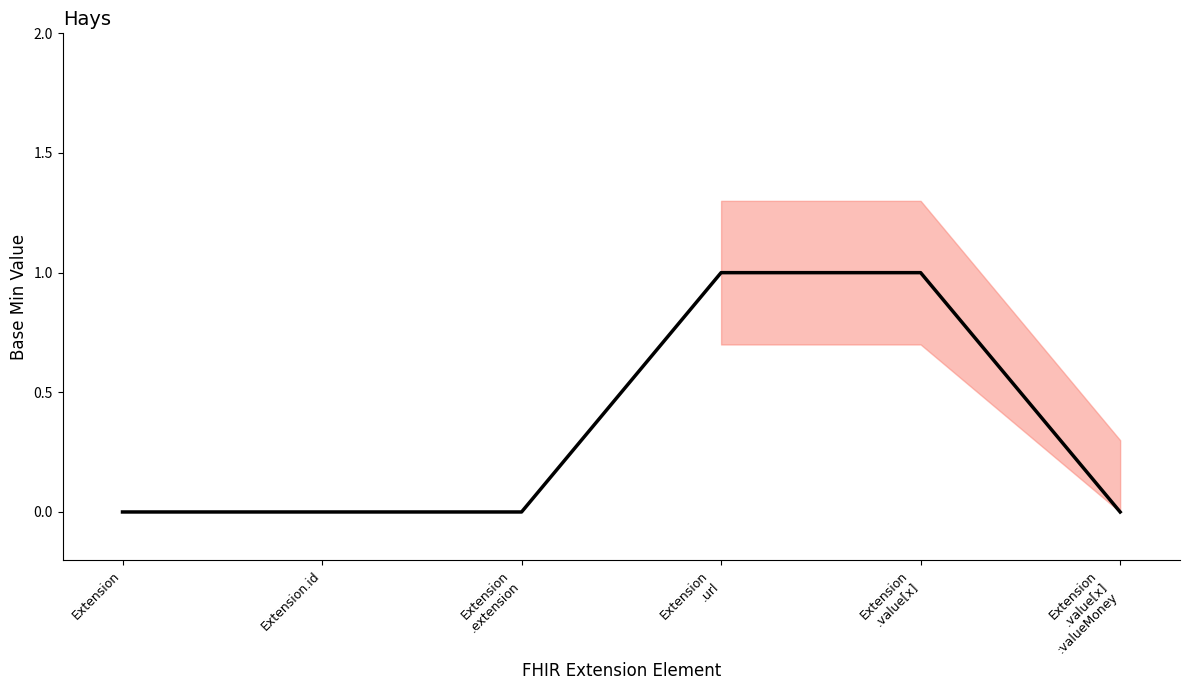

The value at Extension
.url is 2. True or false?

False